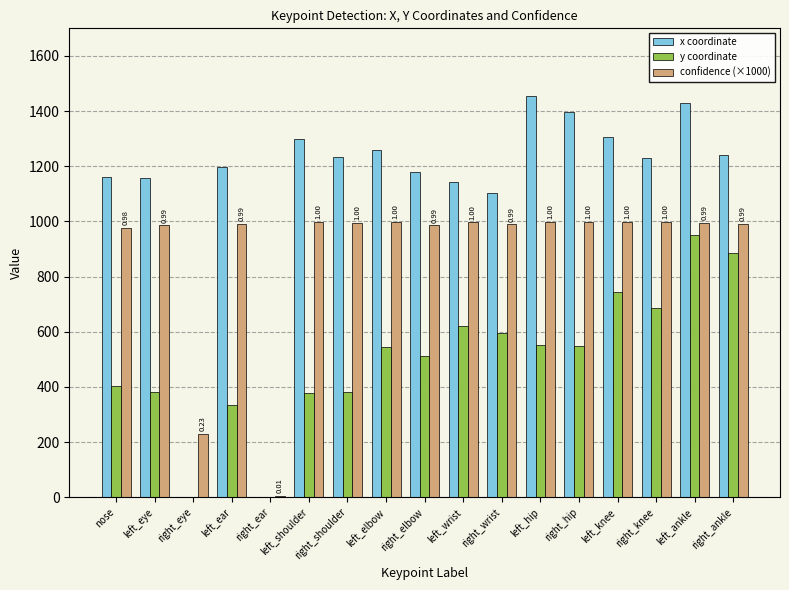

Are the bars horizontal?

No